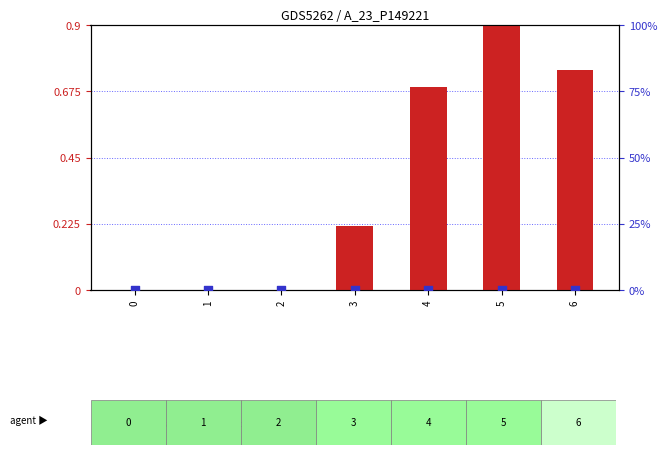

What are all the series names shown in the legend?

log2 ratio, percentile rank within the sample